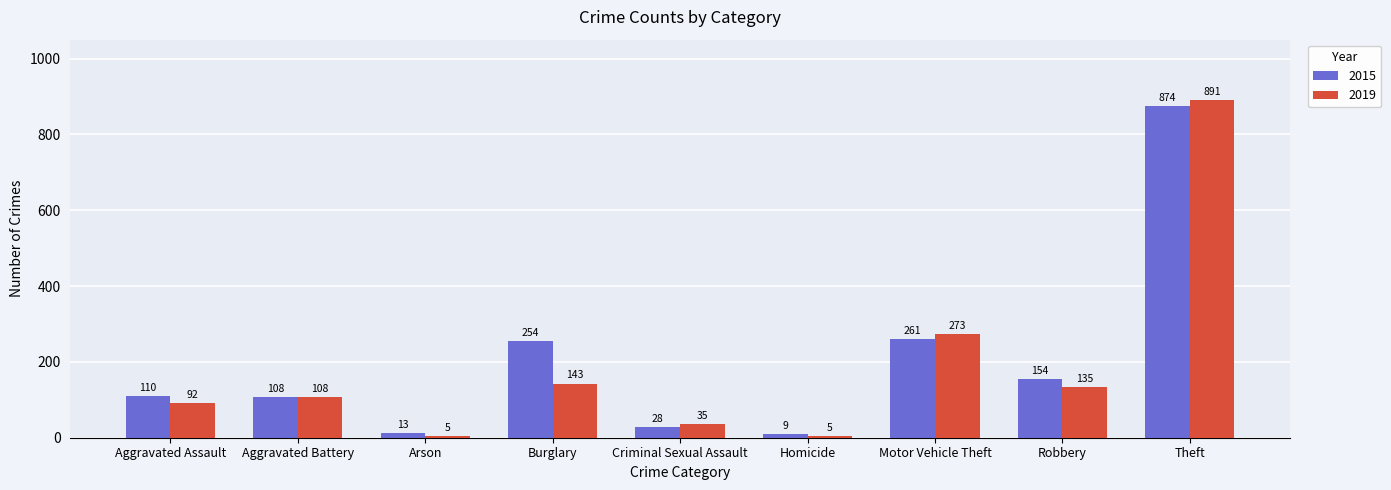

What is the smallest value displayed?

5